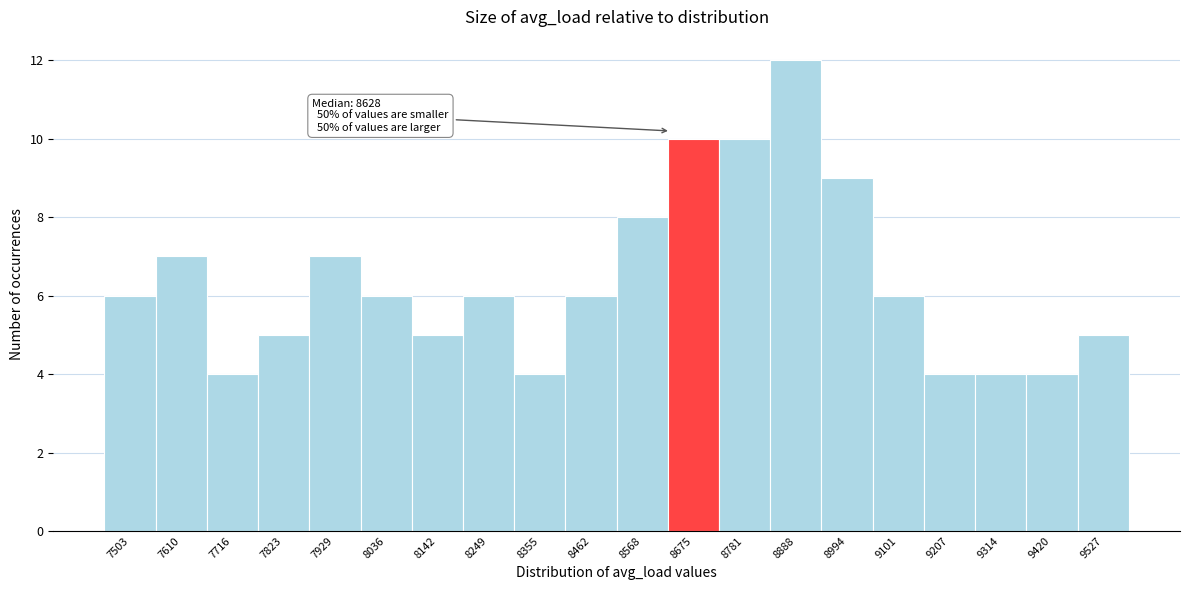

Which range on the x-axis has the tallest bar?

8840 to 8940